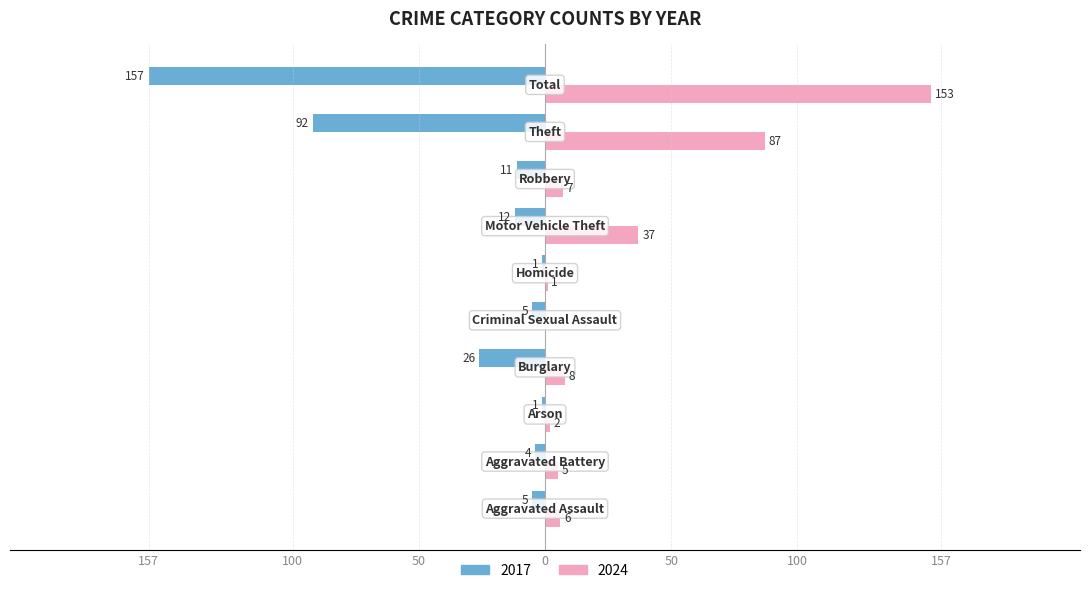

What is the label of the 6th bar from the right?

Criminal Sexual Assault